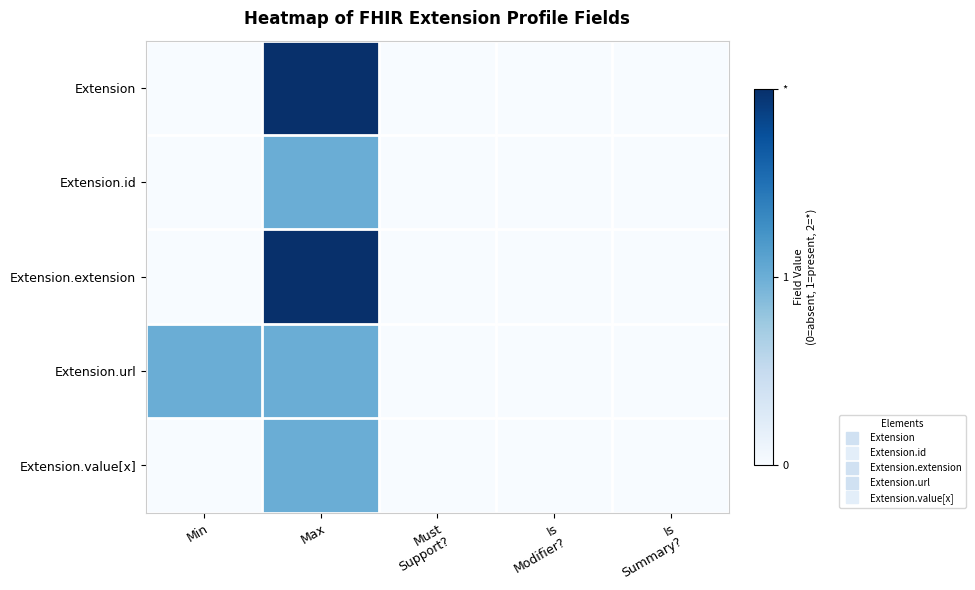

Rank the series by their maximum value, from highest to lowest.

Extension, Extension.extension, Extension.id, Extension.url, Extension.value[x]